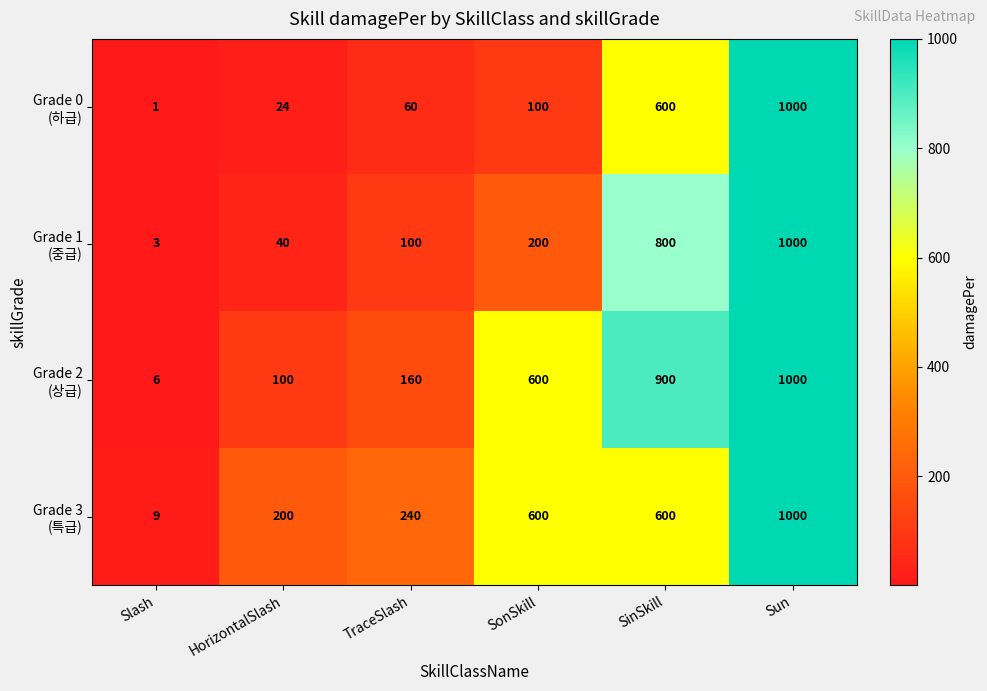

What is the difference between the highest and lowest values at SonSkill?

500